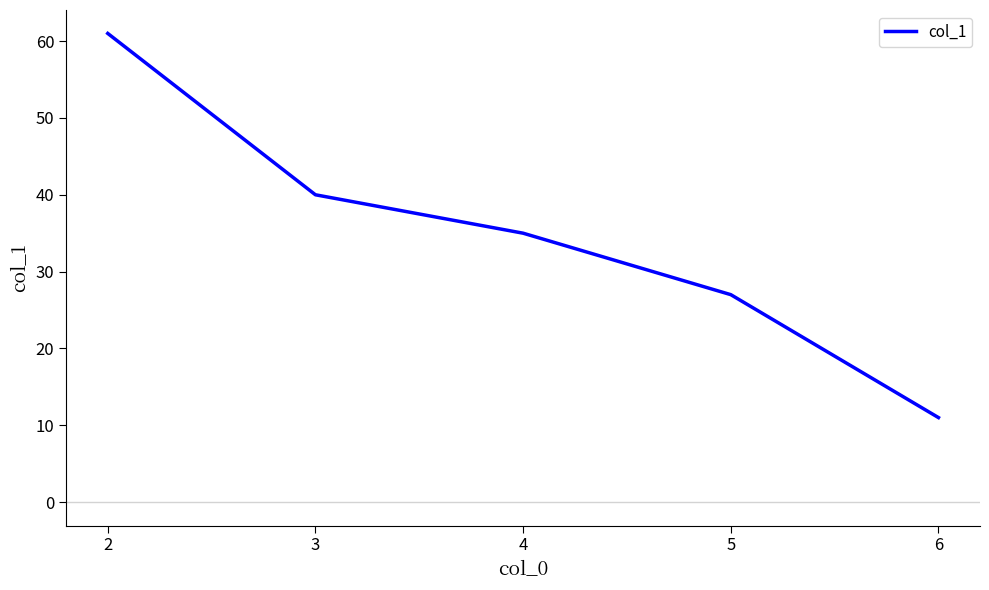

True or false: the data shows 61 at 2.

True